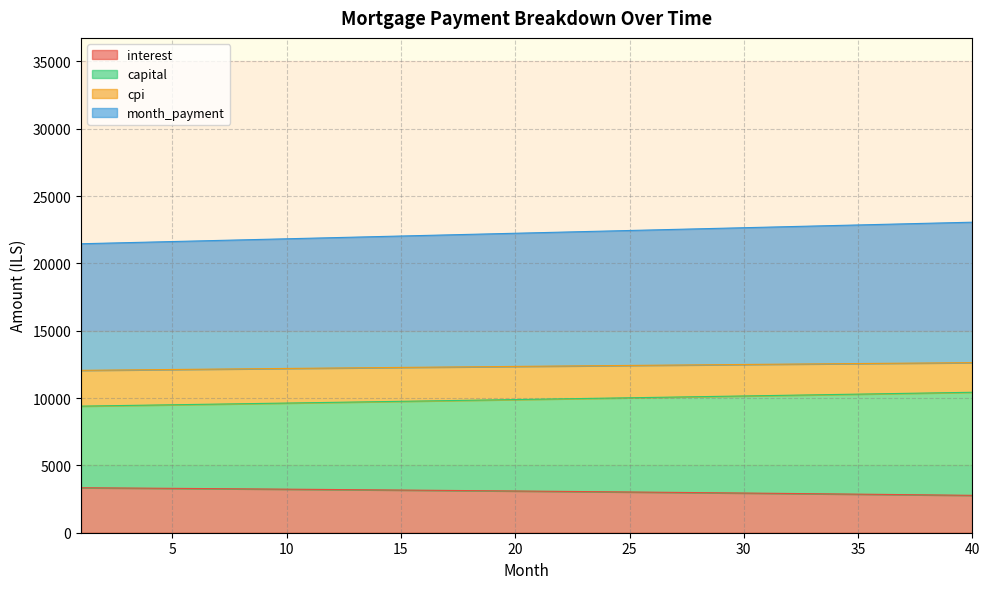

At which category is the sum across all series the highest?

40